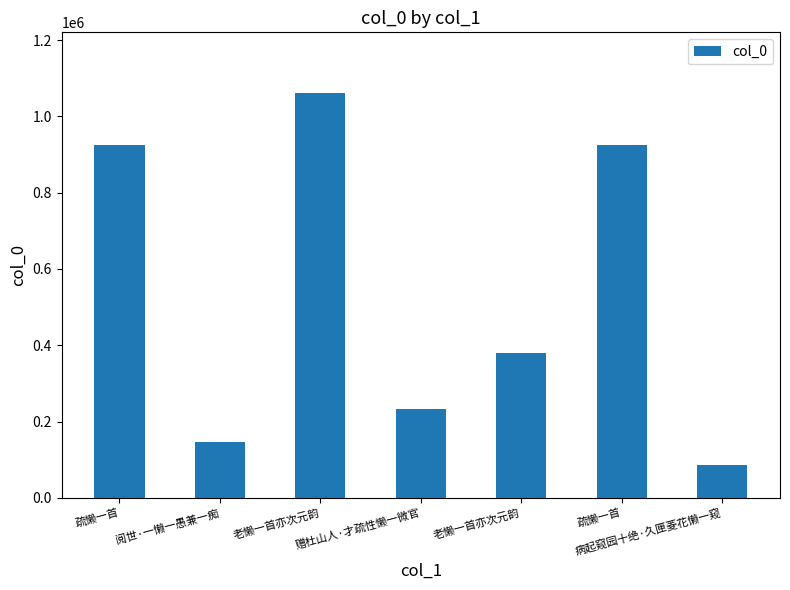

How many bars are there in total?

7